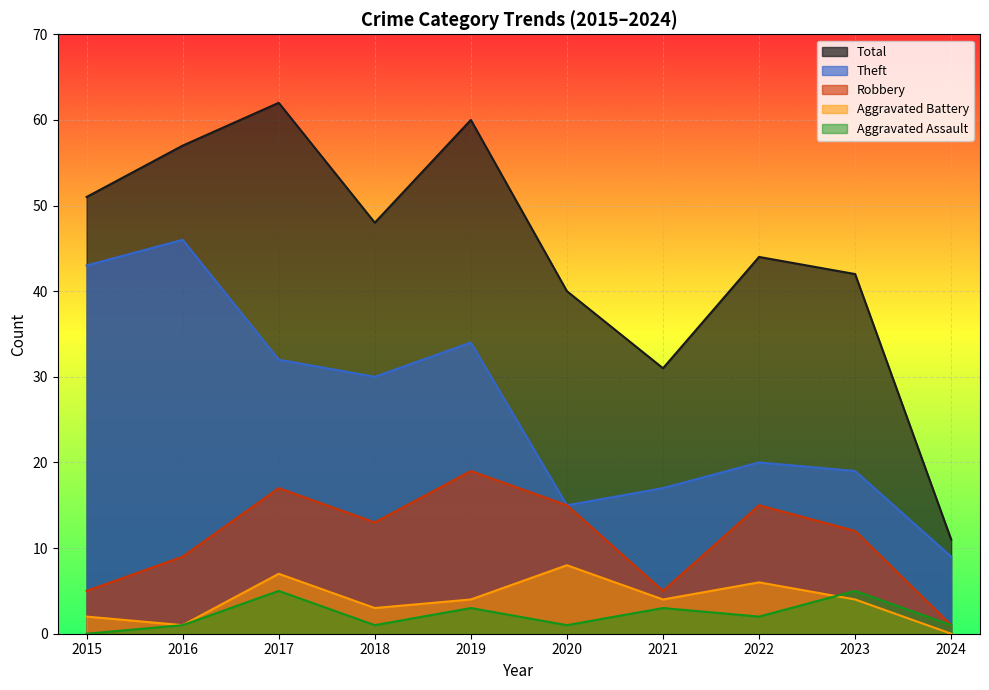

How many data points in Theft are less than 30?

5